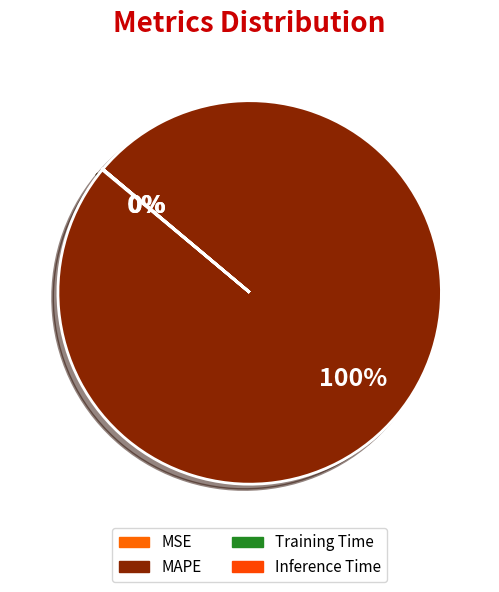

What is the change in value from MSE to MAPE?

+136.6